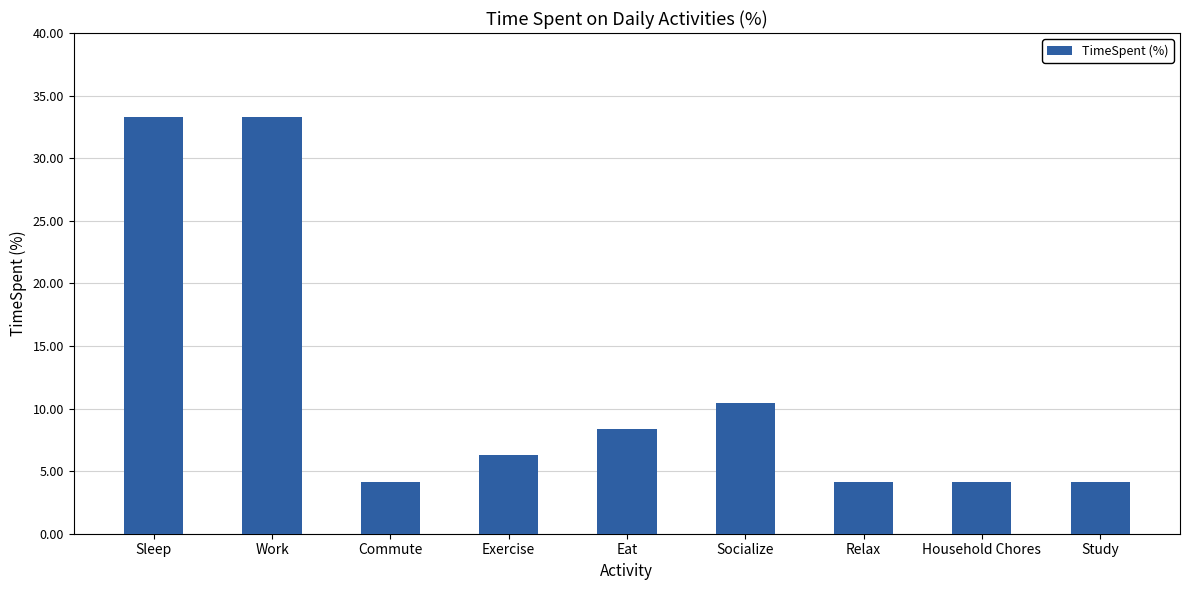

What is the label of the 7th bar from the right?

Commute